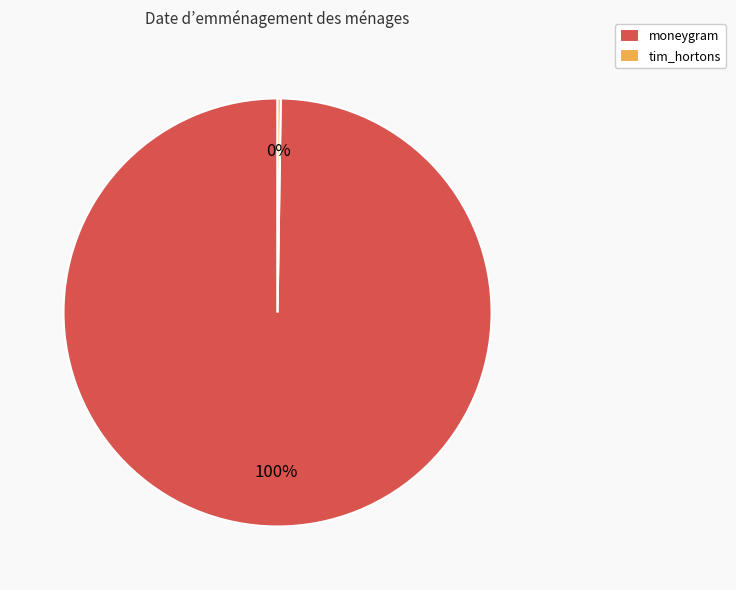

To the nearest percent, what percentage of the pie is moneygram?

100%